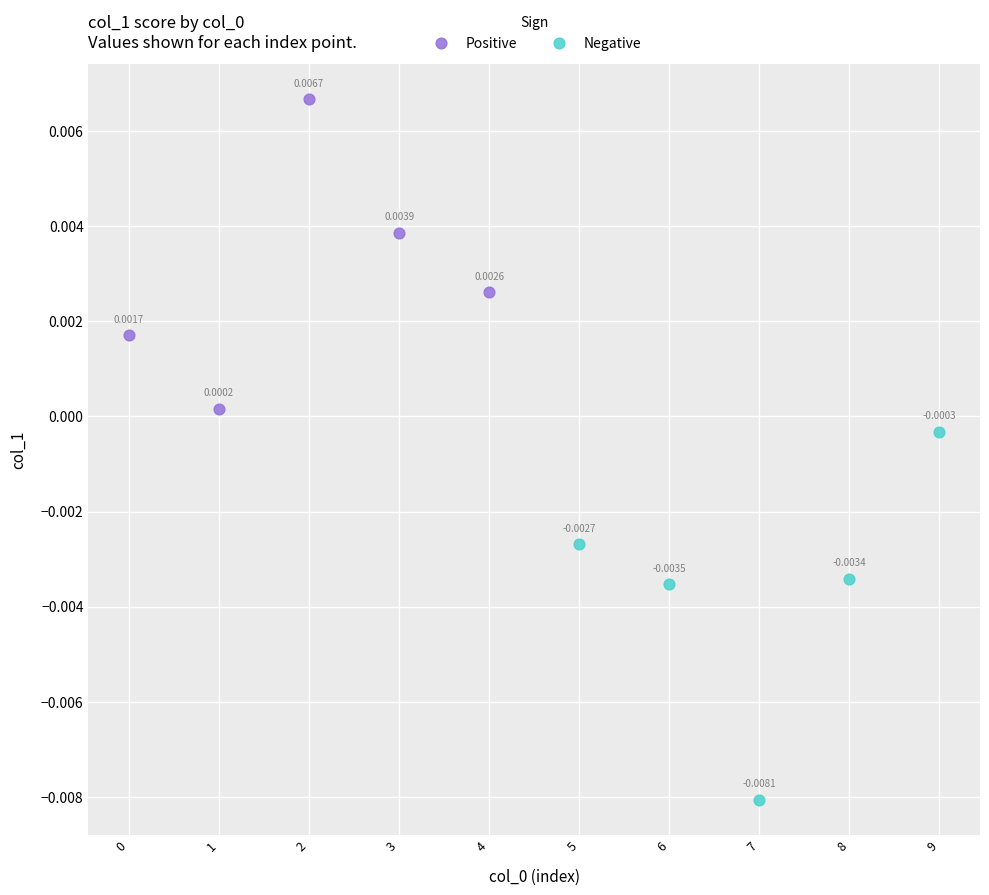

Which series has the widest spread of Y values?

Negative